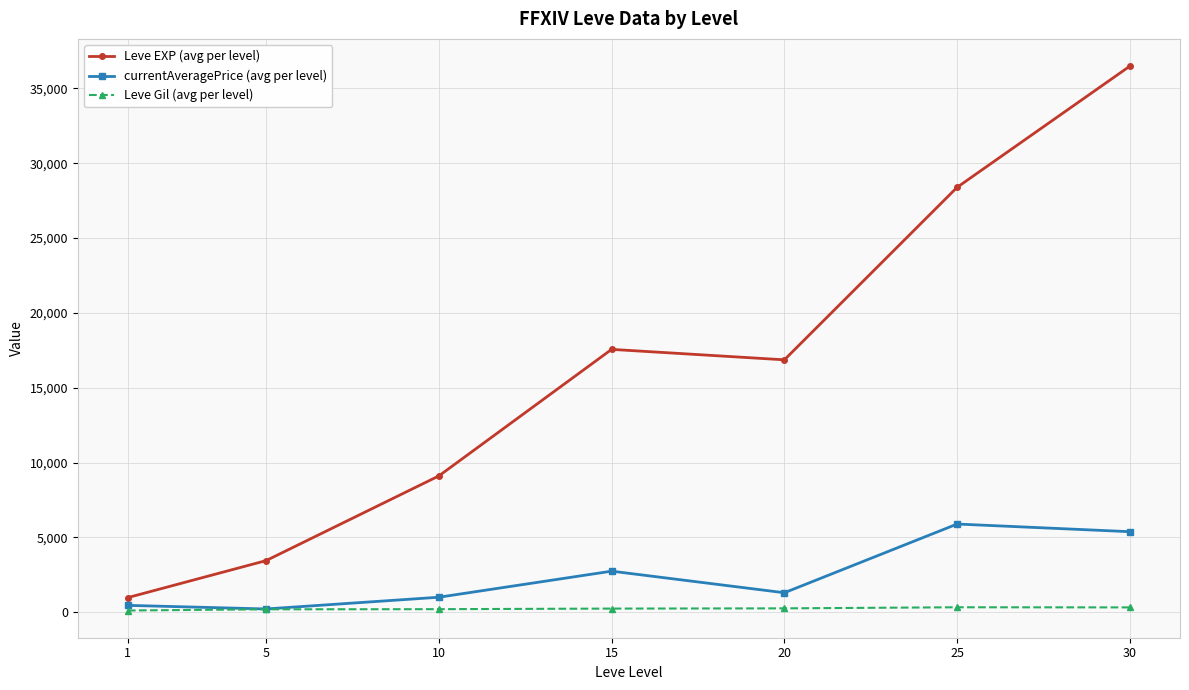

List the series in order of their peak value, highest first.

Leve EXP (avg per level), currentAveragePrice (avg per level), Leve Gil (avg per level)